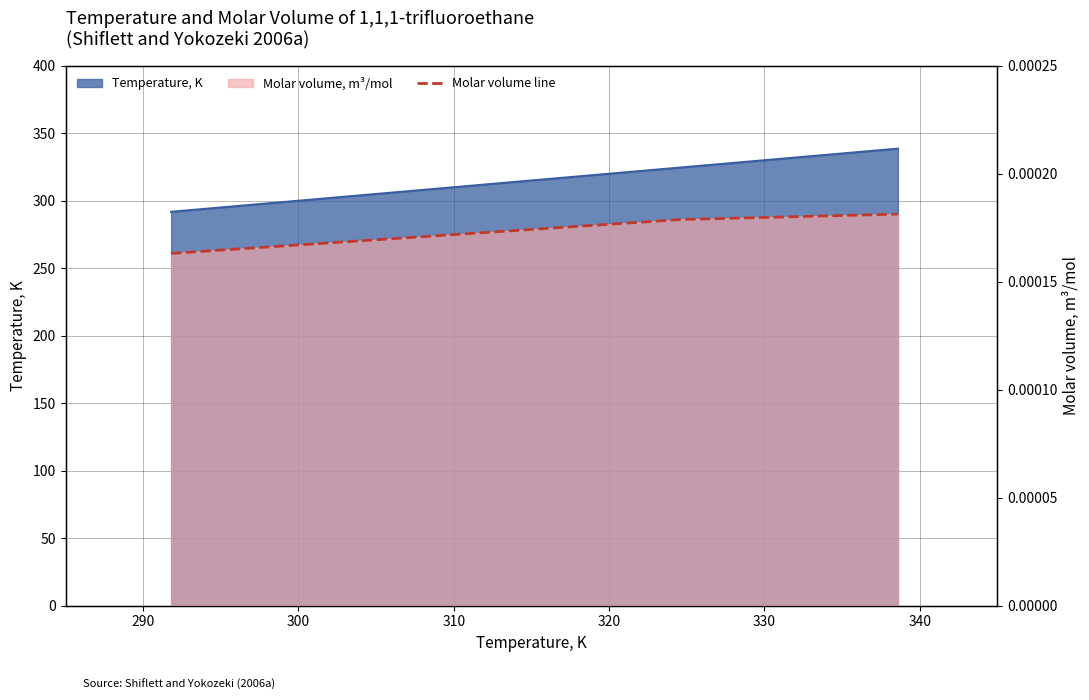

True or false: the data shows 0.0 at 280.

False